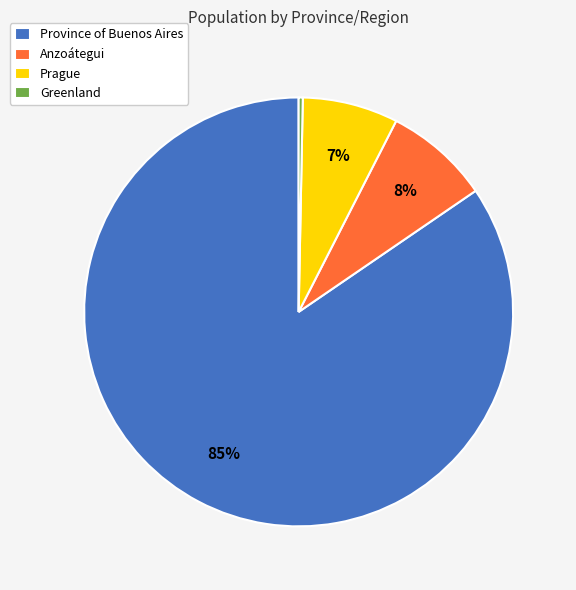

The Province of Buenos Aires slice represents 94% of the pie. True or false?

False